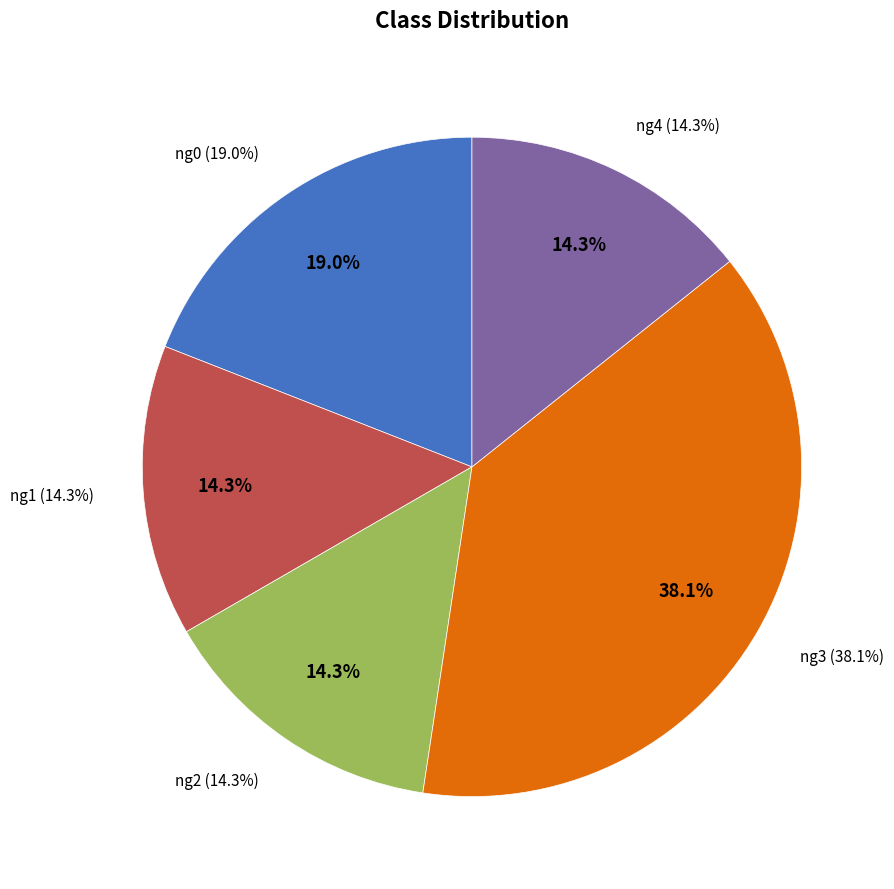

To the nearest percent, what percentage of the pie is ng1?

14%